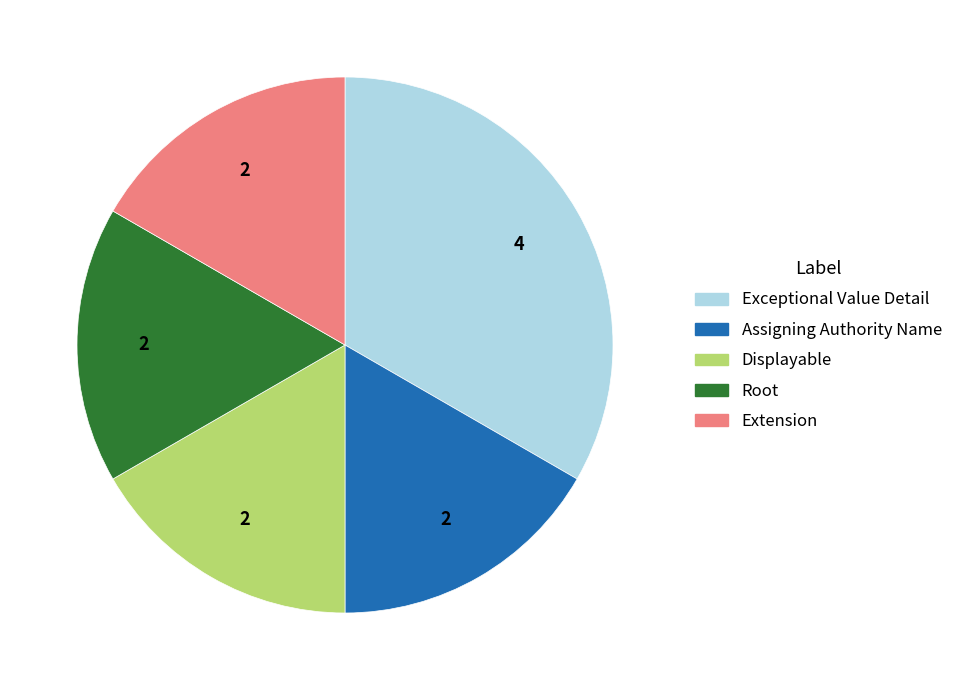

Approximately how many times larger is the value at Exceptional Value Detail compared to Displayable?

2.0